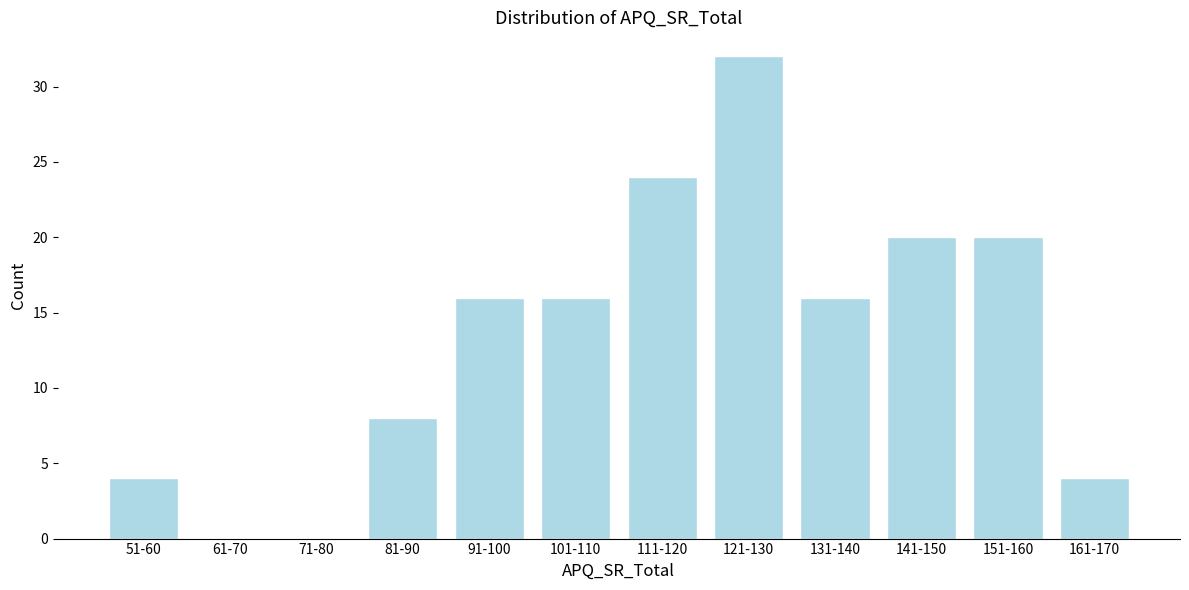

Reading left to right, extract all data points from this chart.

51-60=4	61-70=0	71-80=0	81-90=8	91-100=16	101-110=16	111-120=24	121-130=32	131-140=16	141-150=20	151-160=20	161-170=4